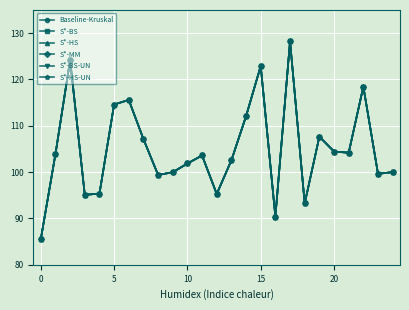

At which category is the sum across all series the highest?

17